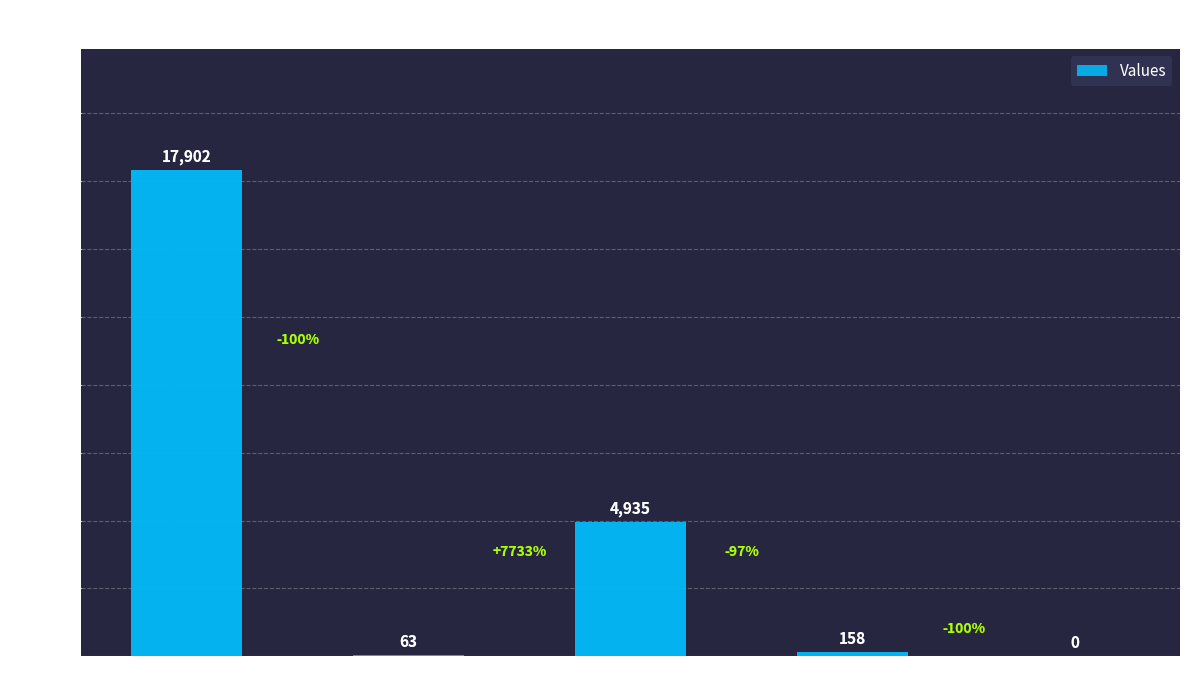

Between count and countDistinctHospno, which is larger?

count